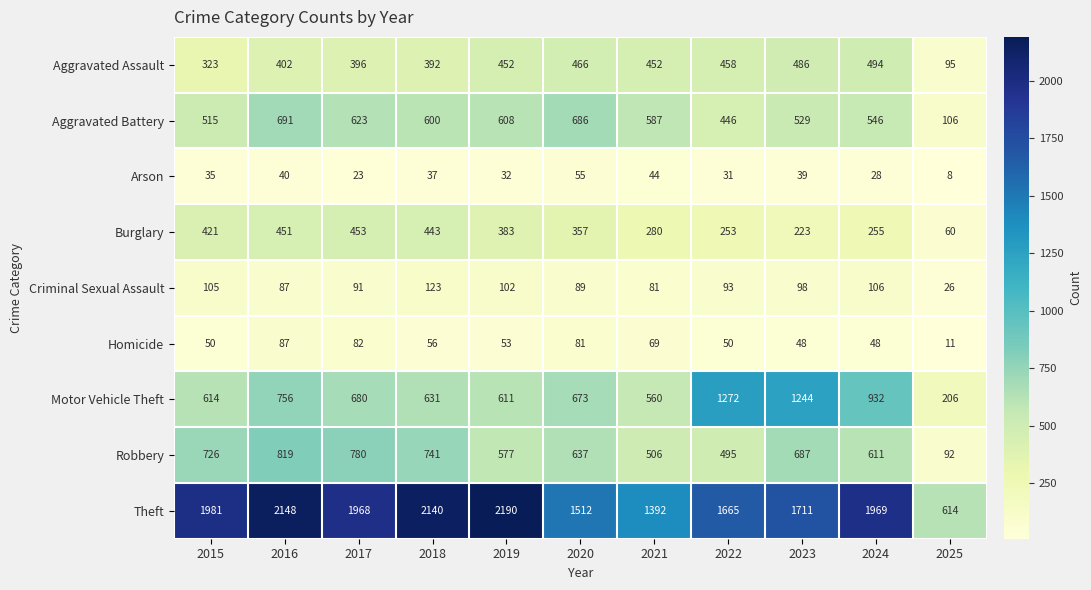

What is the sum of all Criminal Sexual Assault values?

1001